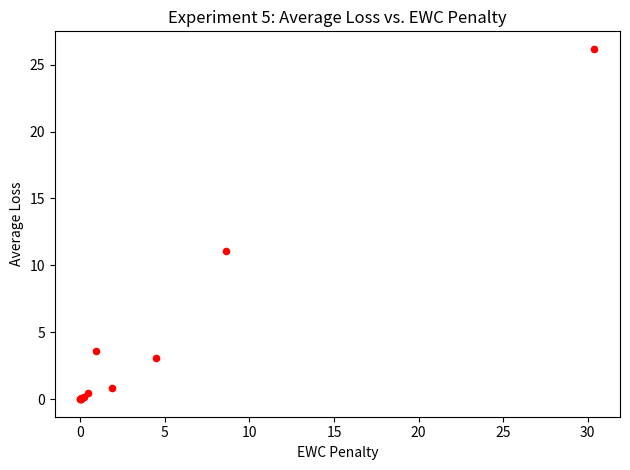

What Y value in the scatter plot is closest to 13?

11.0